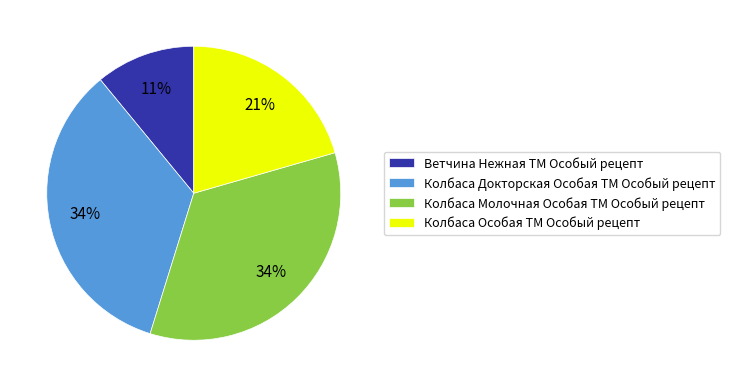

Is the sum of Колбаса Молочная Особая ТМ Особый рецепт and Колбаса Особая ТМ Особый рецепт greater than half?

Yes